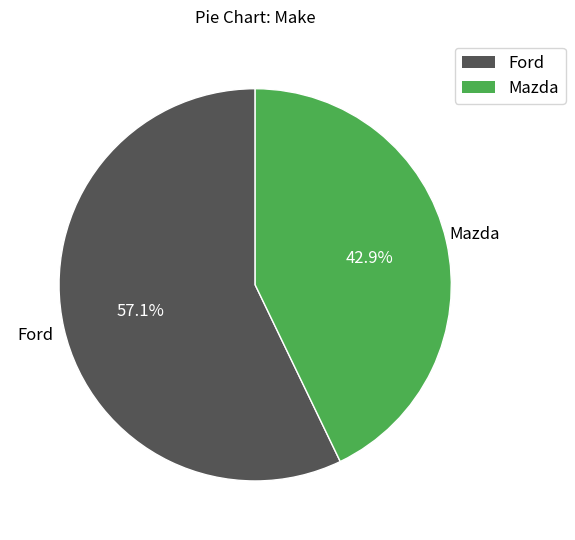

Which slice is the largest?

Ford